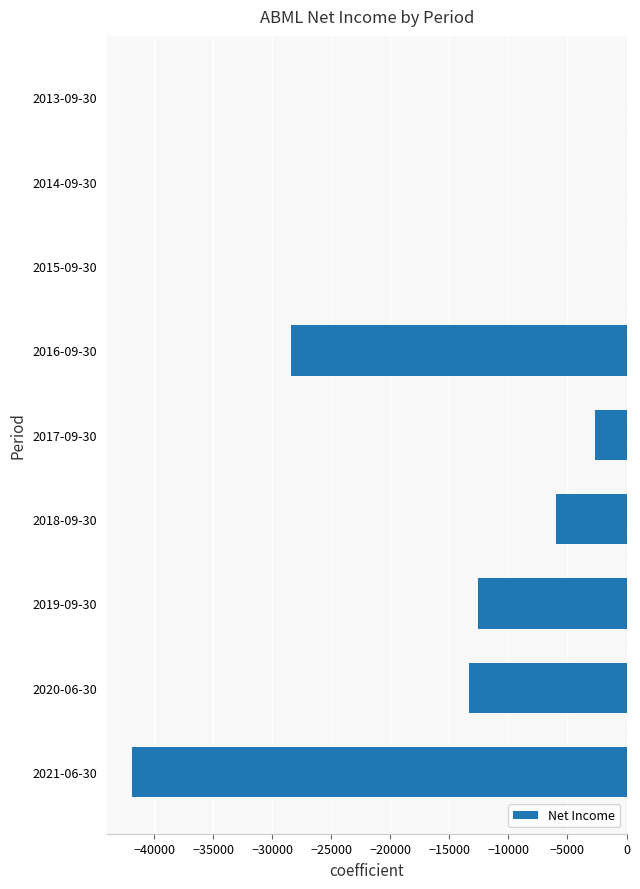

How many categories are shown in the chart?

9